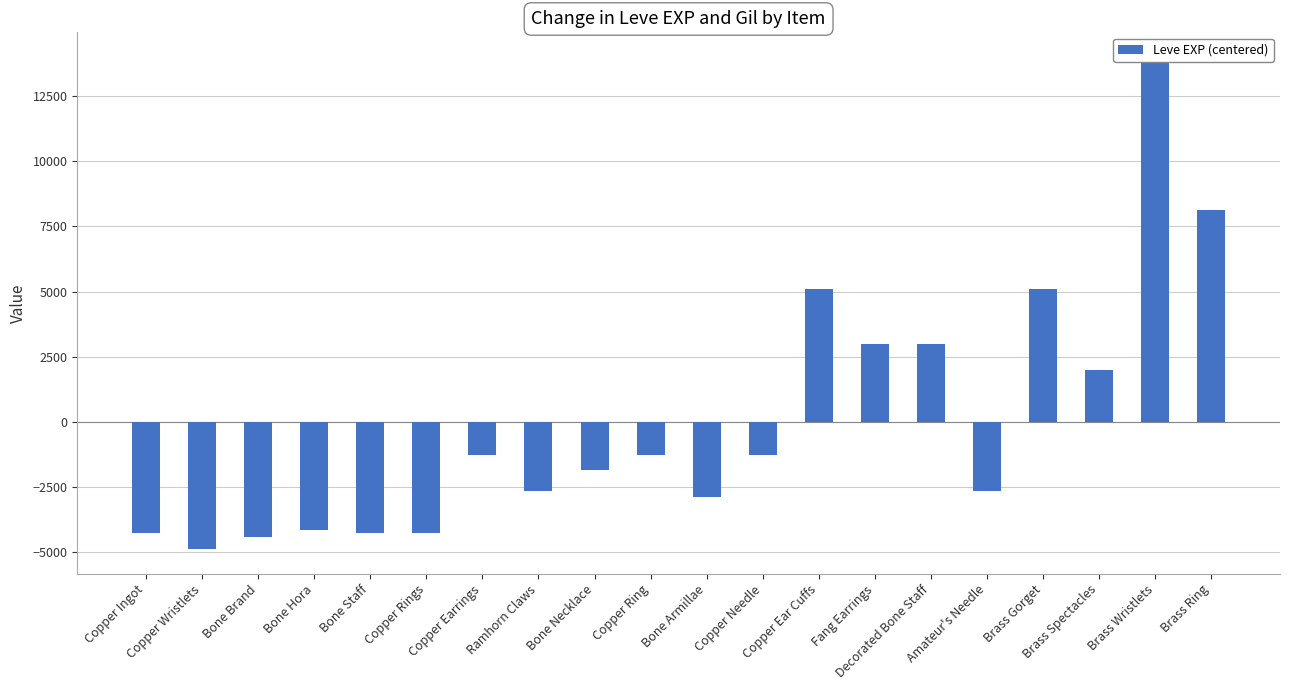

How many positive values are there?

7